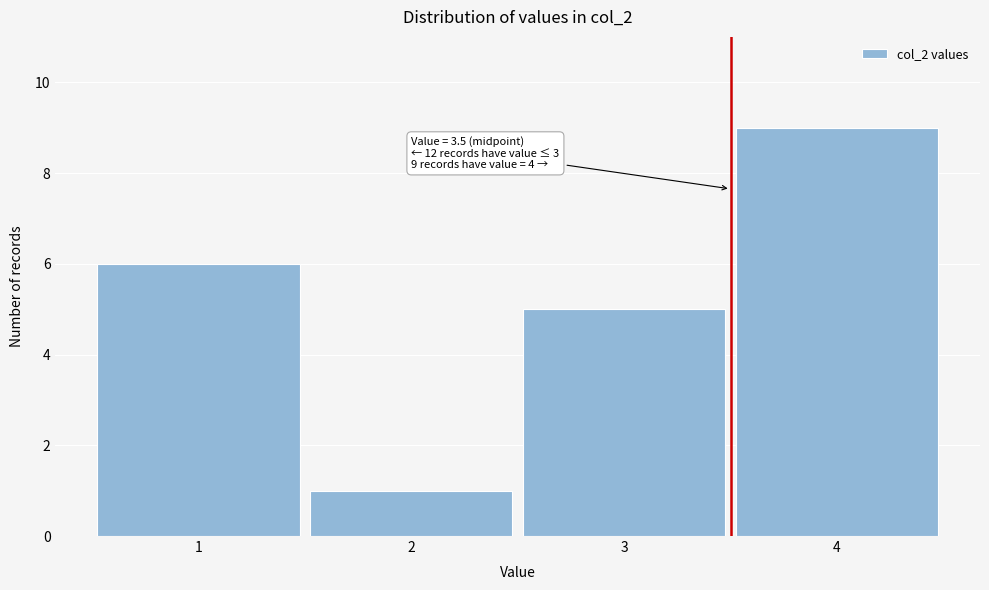

Reading left to right, extract all data points from this chart.

1=6	2=1	3=5	4=9